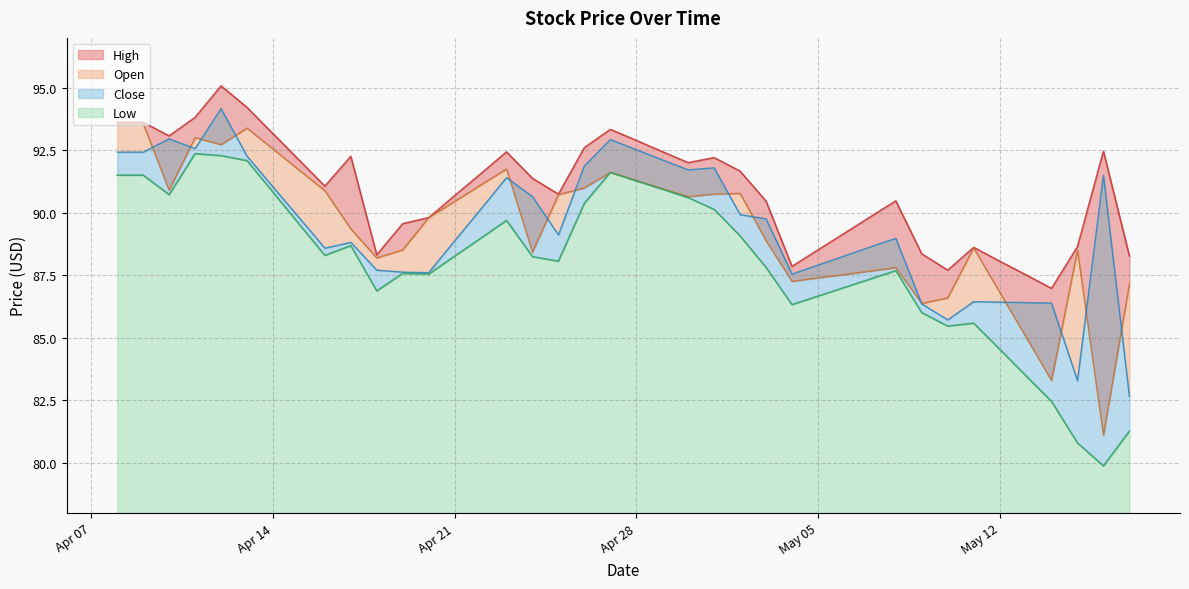

The value of Low at 2025-04-27 is 147.9. True or false?

False